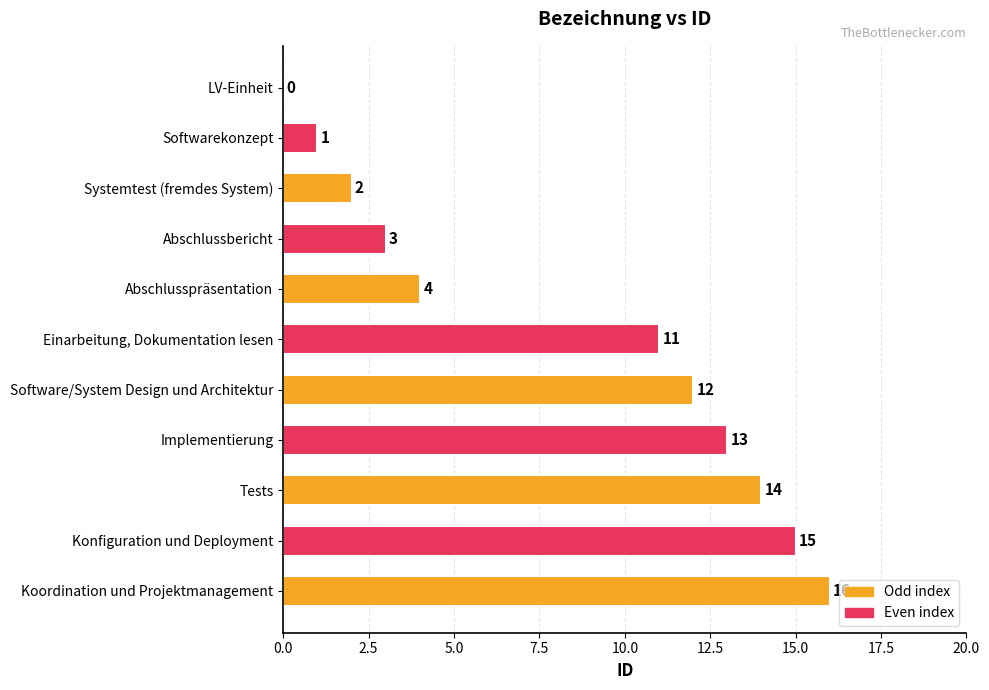

Are the bars horizontal?

Yes